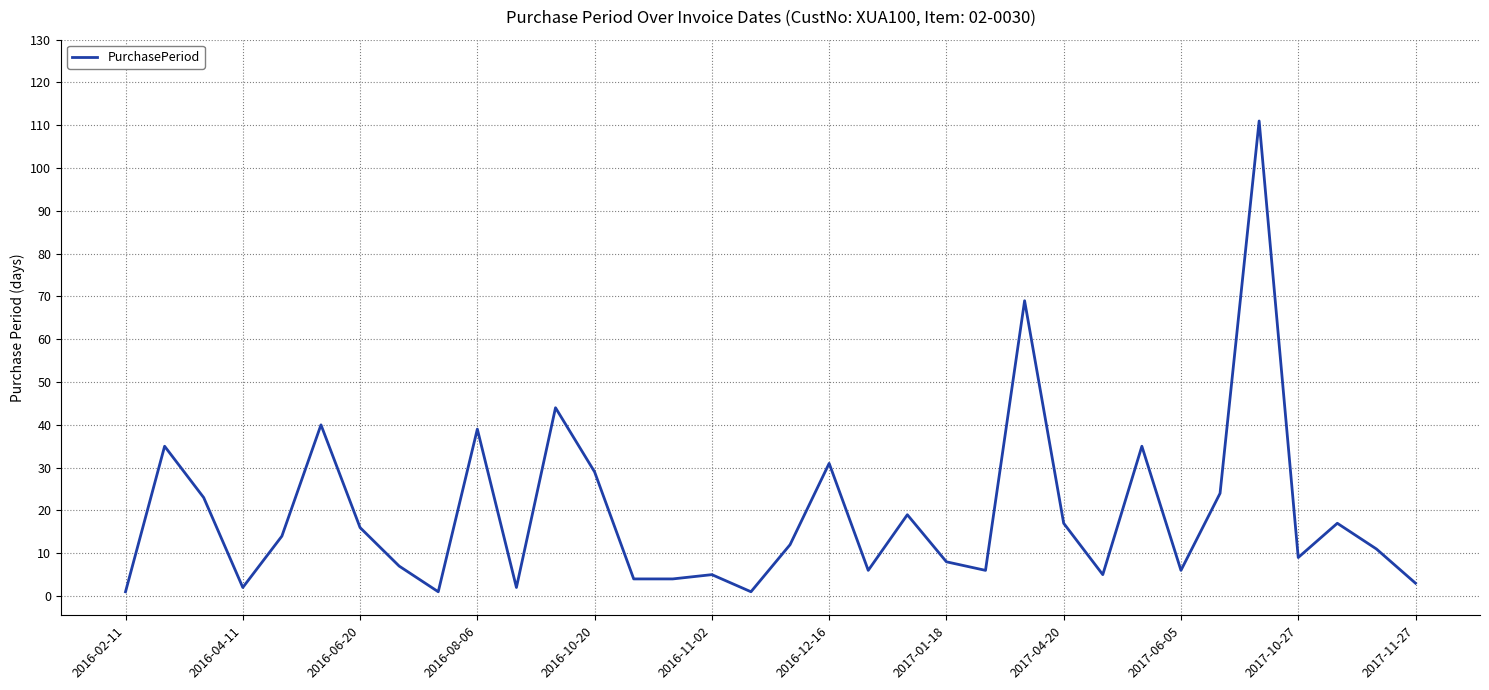

What is the difference between the maximum and minimum values?

110